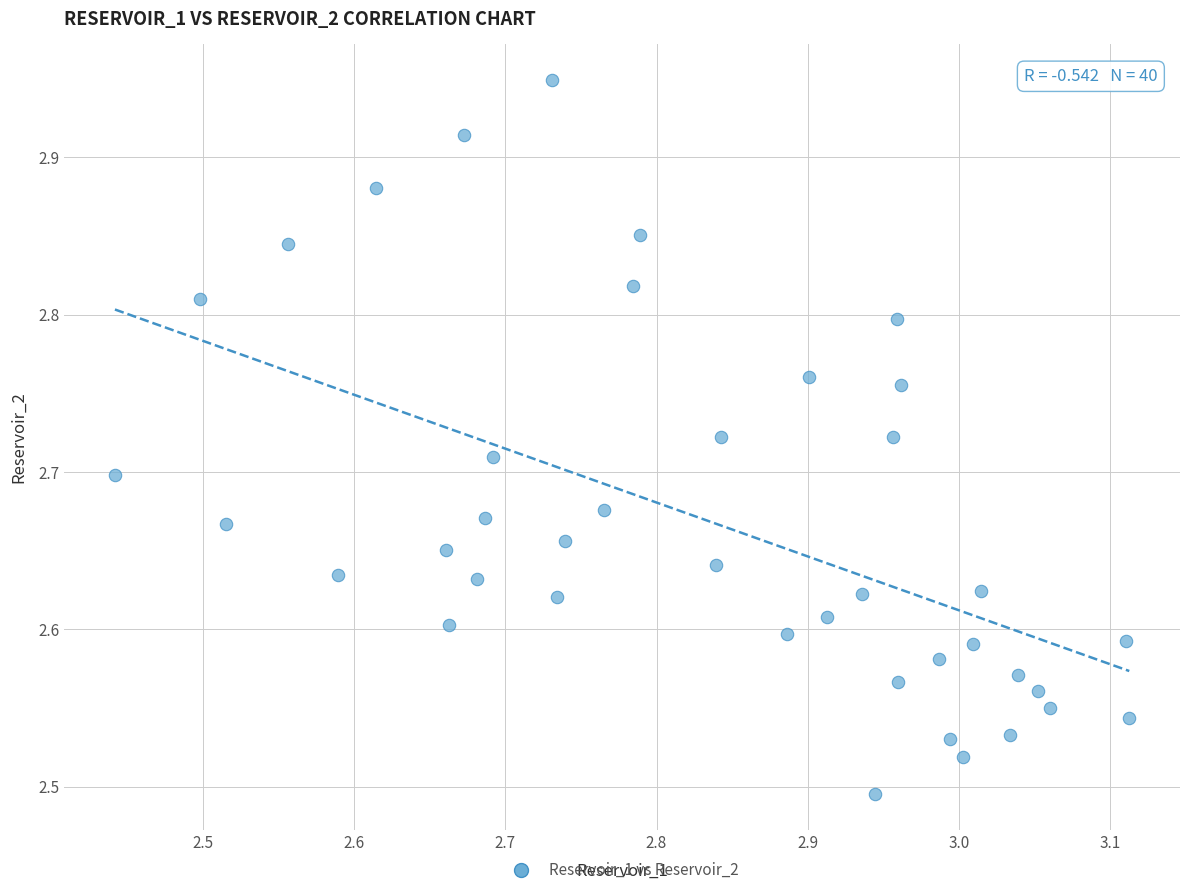

What is the range of X values (max minus min)?

0.7